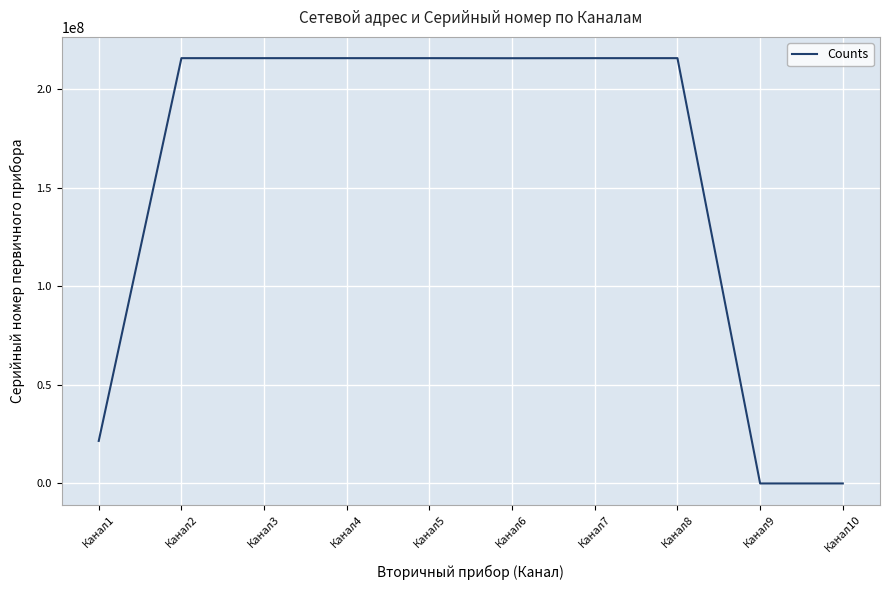

What is the difference between the values at Канал3 and Канал10?

215673785